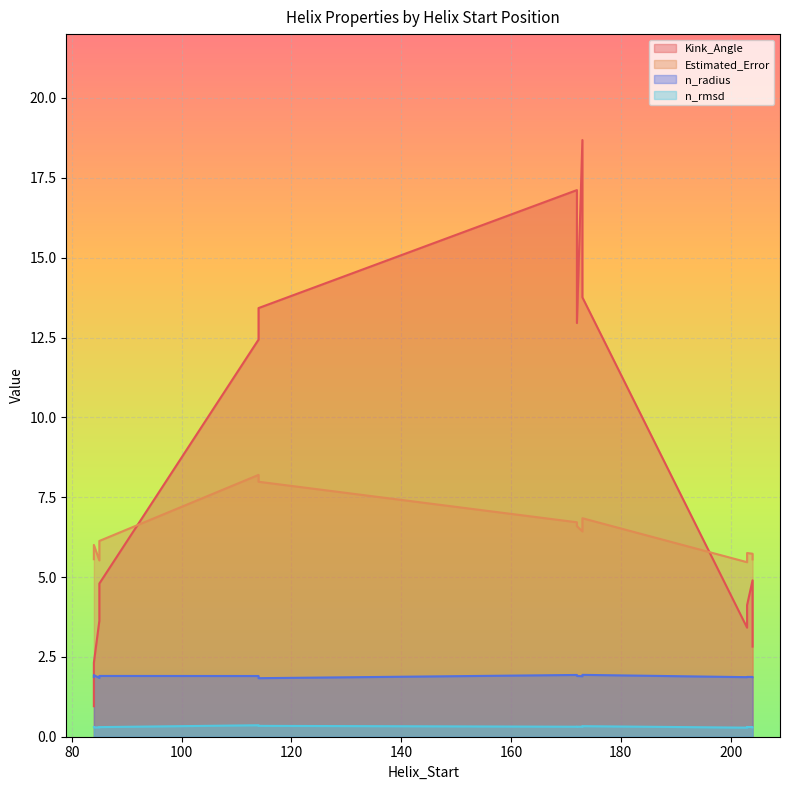

What are all the series names shown in the legend?

Kink_Angle, Estimated_Error, n_radius, n_rmsd